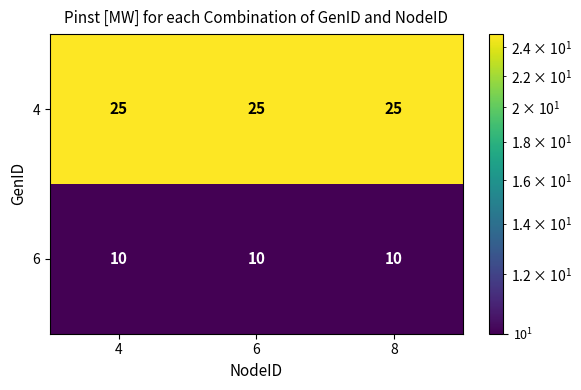

Rank the series by their maximum value, from highest to lowest.

4, 6